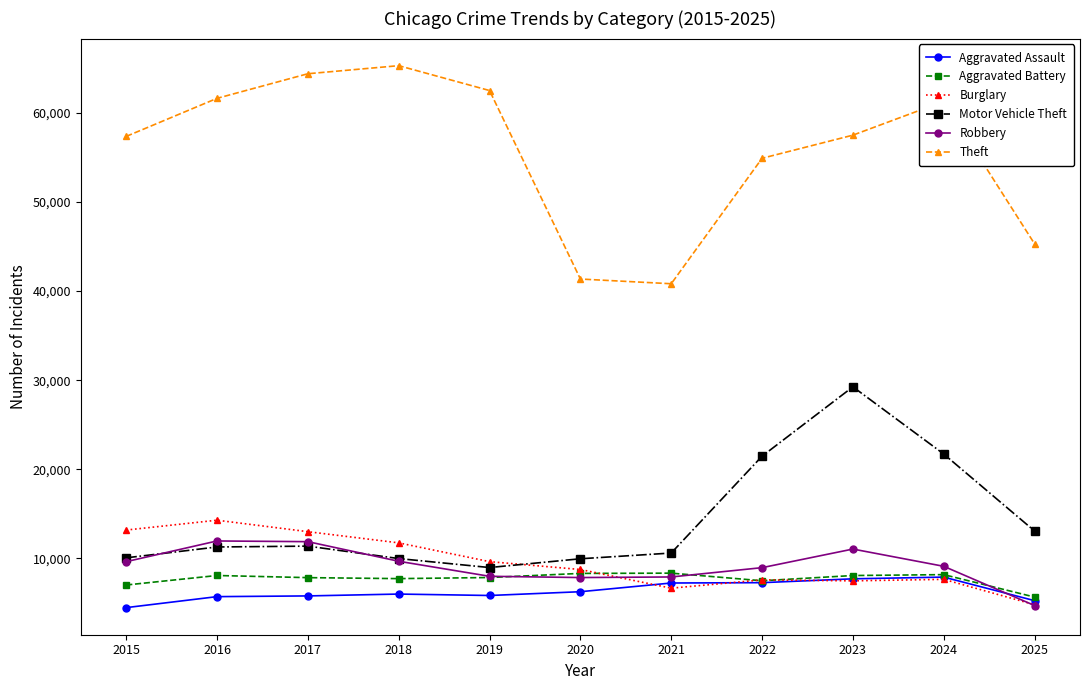

At how many categories does at least one series exceed 23944?

11